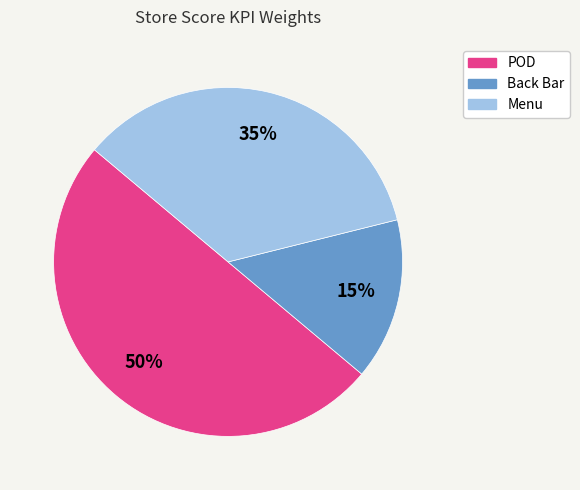

To the nearest percent, what percentage of the pie is Menu?

35%